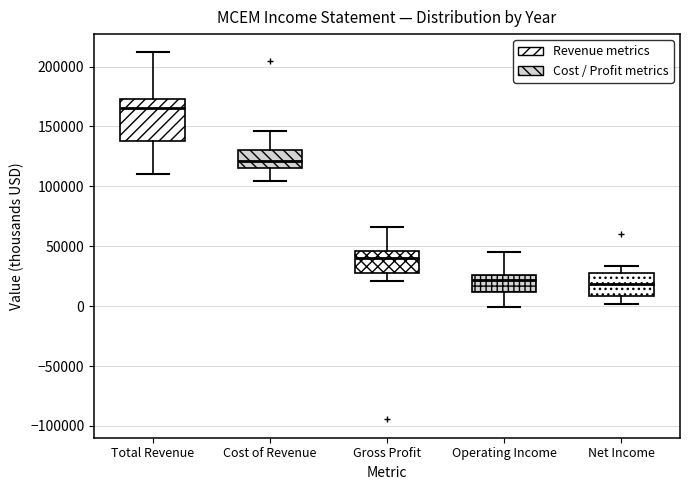

Reading left to right, transcribe this box plot: for each box, give where its median line is, the range the box spans, and where its two whiskers end, as read against the y-axis. The values are not printed on the chart, so give them approximately, as read against the axis.

Total Revenue: median 165000, box 140000 to 175000, whiskers 110000 to 210000
Cost of Revenue: median 120000, box 115000 to 130000, whiskers 105000 to 145000
Gross Profit: median 40000, box 30000 to 45000, whiskers 20000 to 65000
Operating Income: median 20000, box 10000 to 25000, whiskers 0 to 45000
Net Income: median 20000, box 10000 to 25000, whiskers 0 to 35000